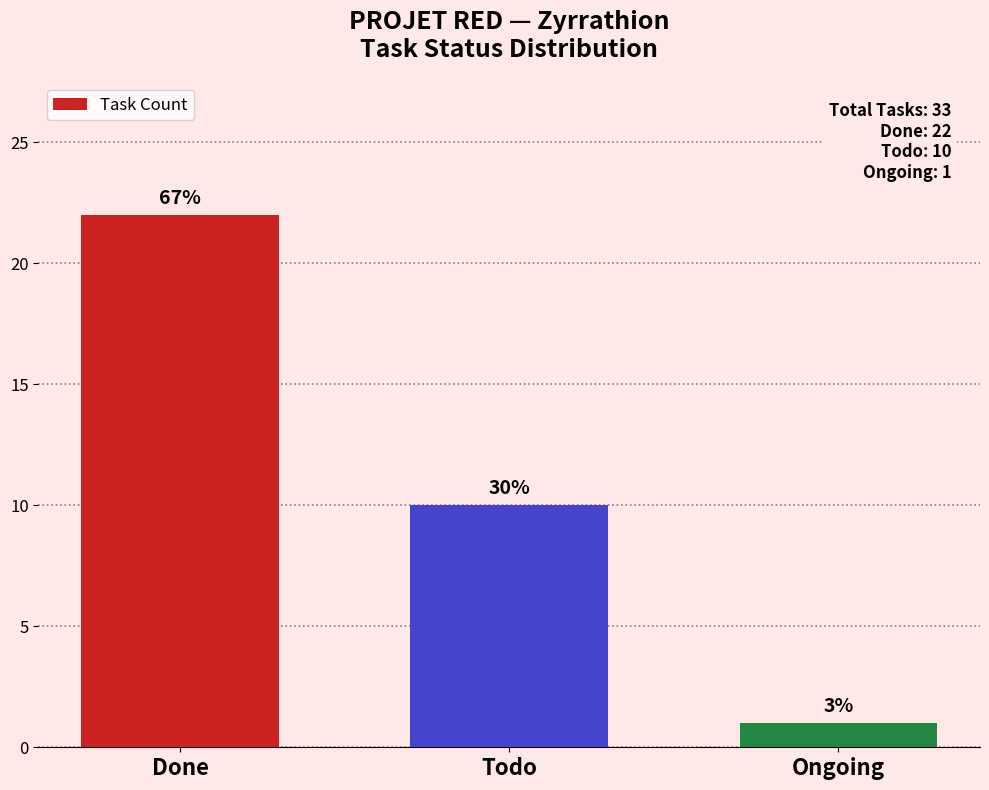

What is the average value?

11